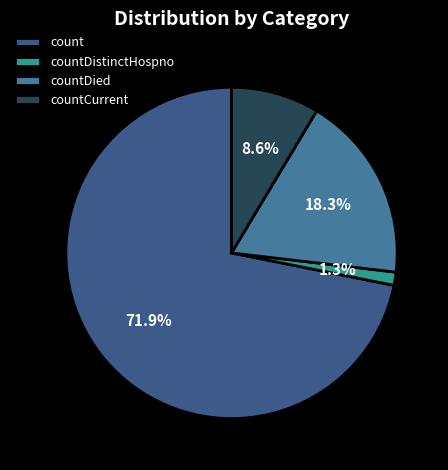

How many segments does this pie chart have?

4